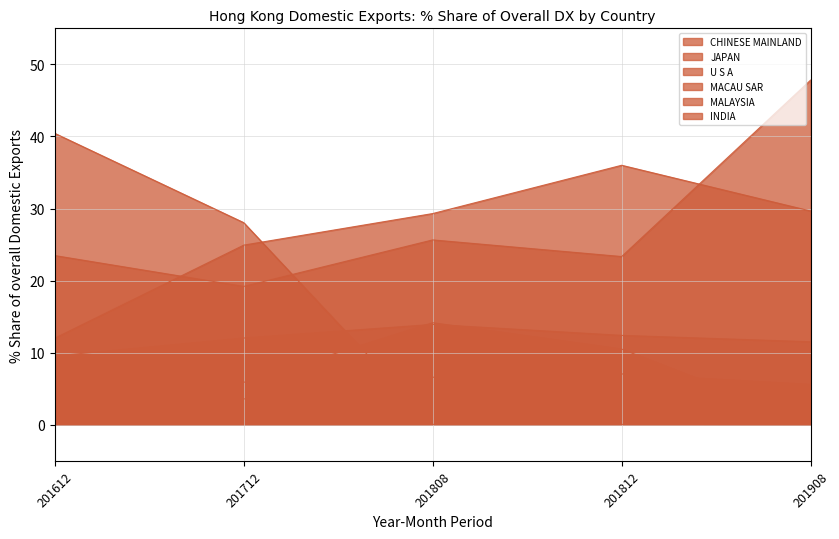

At how many categories does at least one series exceed 42?

1